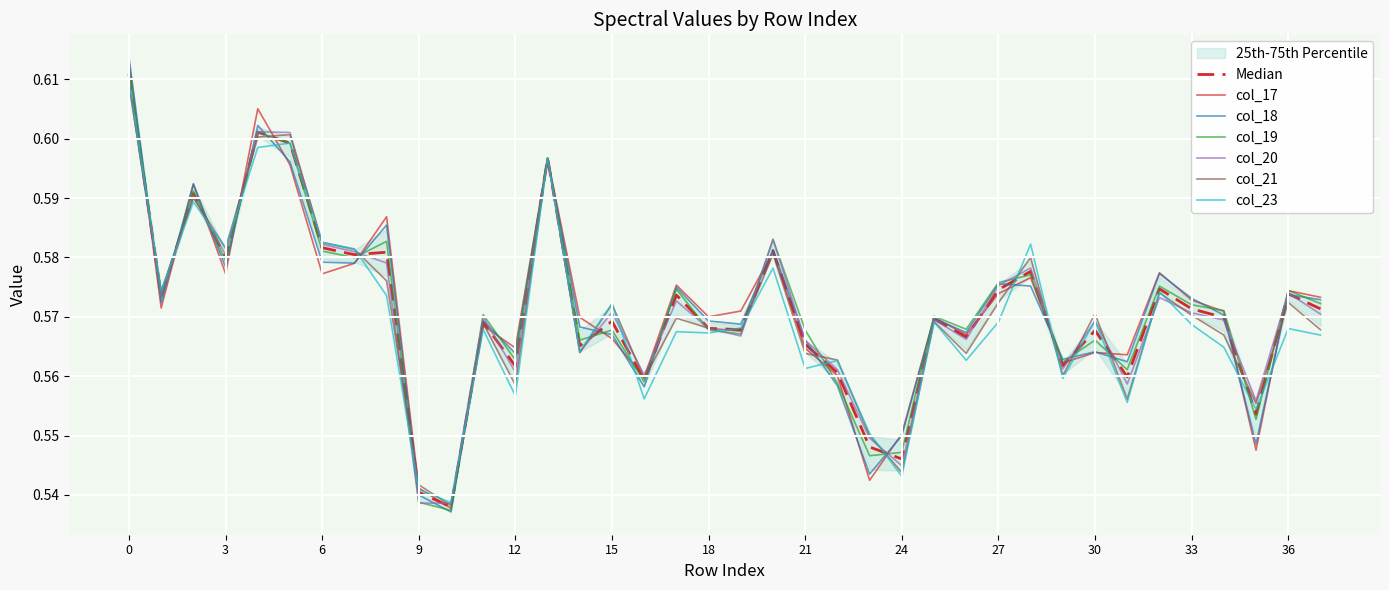

Reading left to right, transcribe all the data shown in this chart.

col_17: 0=0.6	1=0.6	2=0.6	3=0.6	4=0.6	5=0.6	6=0.6	7=0.6	8=0.6	9=0.5	10=0.5	11=0.6	12=0.6	13=0.6	14=0.6	15=0.6	16=0.6	17=0.6	18=0.6	19=0.6	20=0.6	21=0.6	22=0.6	23=0.5	24=0.6	25=0.6	26=0.6	27=0.6	28=0.6	29=0.6	30=0.6	31=0.6	32=0.6	33=0.6	34=0.6	35=0.5	36=0.6	37=0.6
col_18: 0=0.6	1=0.6	2=0.6	3=0.6	4=0.6	5=0.6	6=0.6	7=0.6	8=0.6	9=0.5	10=0.5	11=0.6	12=0.6	13=0.6	14=0.6	15=0.6	16=0.6	17=0.6	18=0.6	19=0.6	20=0.6	21=0.6	22=0.6	23=0.5	24=0.5	25=0.6	26=0.6	27=0.6	28=0.6	29=0.6	30=0.6	31=0.6	32=0.6	33=0.6	34=0.6	35=0.5	36=0.6	37=0.6
col_19: 0=0.6	1=0.6	2=0.6	3=0.6	4=0.6	5=0.6	6=0.6	7=0.6	8=0.6	9=0.5	10=0.5	11=0.6	12=0.6	13=0.6	14=0.6	15=0.6	16=0.6	17=0.6	18=0.6	19=0.6	20=0.6	21=0.6	22=0.6	23=0.5	24=0.5	25=0.6	26=0.6	27=0.6	28=0.6	29=0.6	30=0.6	31=0.6	32=0.6	33=0.6	34=0.6	35=0.6	36=0.6	37=0.6
col_20: 0=0.6	1=0.6	2=0.6	3=0.6	4=0.6	5=0.6	6=0.6	7=0.6	8=0.6	9=0.5	10=0.5	11=0.6	12=0.6	13=0.6	14=0.6	15=0.6	16=0.6	17=0.6	18=0.6	19=0.6	20=0.6	21=0.6	22=0.6	23=0.5	24=0.5	25=0.6	26=0.6	27=0.6	28=0.6	29=0.6	30=0.6	31=0.6	32=0.6	33=0.6	34=0.6	35=0.6	36=0.6	37=0.6
col_21: 0=0.6	1=0.6	2=0.6	3=0.6	4=0.6	5=0.6	6=0.6	7=0.6	8=0.6	9=0.5	10=0.5	11=0.6	12=0.6	13=0.6	14=0.6	15=0.6	16=0.6	17=0.6	18=0.6	19=0.6	20=0.6	21=0.6	22=0.6	23=0.6	24=0.5	25=0.6	26=0.6	27=0.6	28=0.6	29=0.6	30=0.6	31=0.6	32=0.6	33=0.6	34=0.6	35=0.6	36=0.6	37=0.6
col_23: 0=0.6	1=0.6	2=0.6	3=0.6	4=0.6	5=0.6	6=0.6	7=0.6	8=0.6	9=0.5	10=0.5	11=0.6	12=0.6	13=0.6	14=0.6	15=0.6	16=0.6	17=0.6	18=0.6	19=0.6	20=0.6	21=0.6	22=0.6	23=0.6	24=0.5	25=0.6	26=0.6	27=0.6	28=0.6	29=0.6	30=0.6	31=0.6	32=0.6	33=0.6	34=0.6	35=0.6	36=0.6	37=0.6